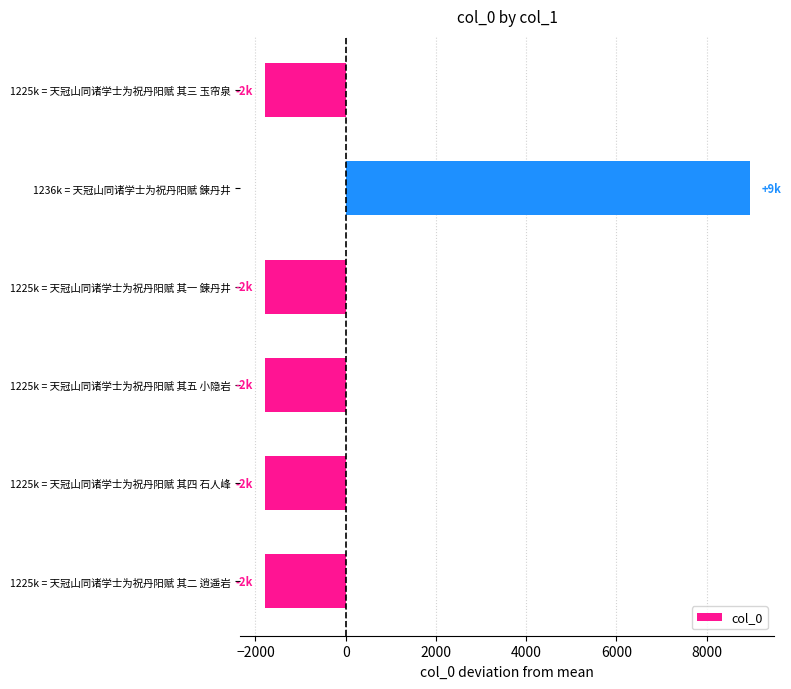

The chart shows a value of -1793.7 at 1225k = 天冠山同诸学士为祝丹阳赋 其一 鍊丹井. True or false?

True